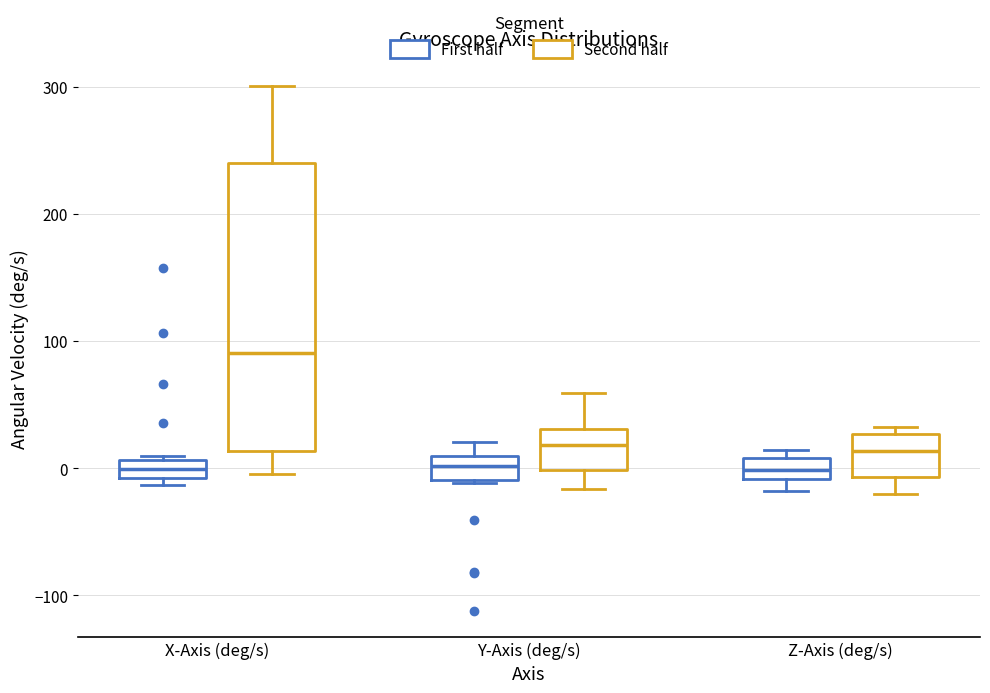

Which box has the highest median line?

X-Axis (deg/s) (Second half)